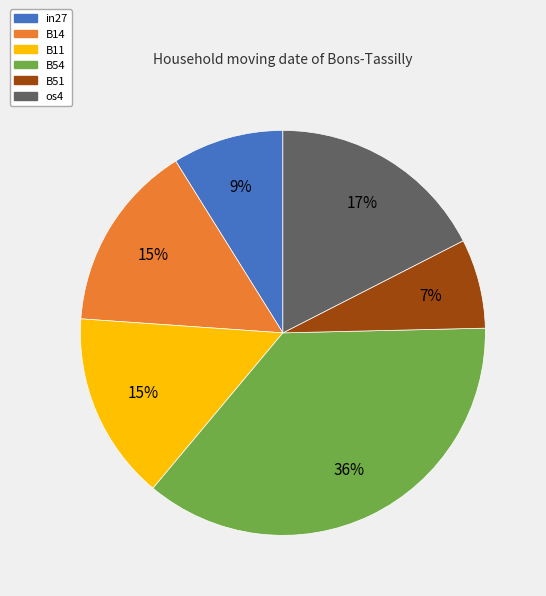

How many slices are in this pie chart?

6